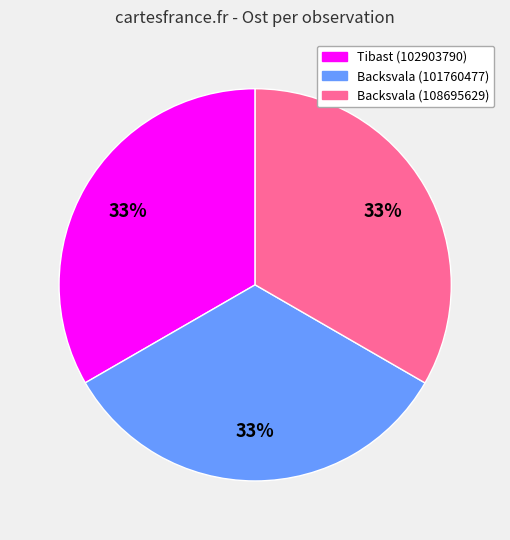

Approximately how many times larger is the value at Backsvala (101760477) compared to Tibast (102903790)?

1.0